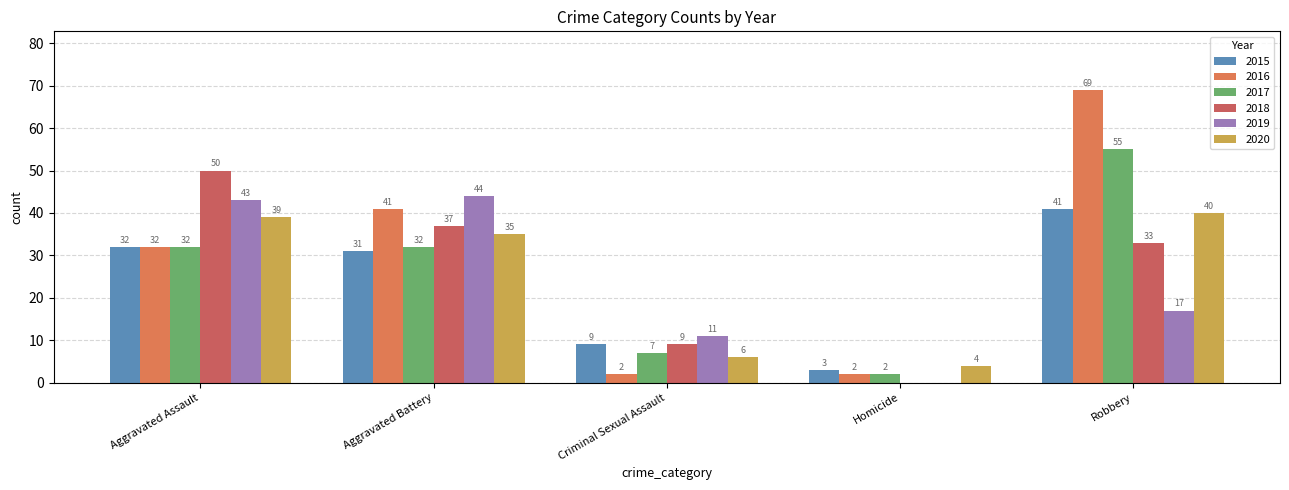

What is the difference between the maximum and minimum values in the 2016 series?

67